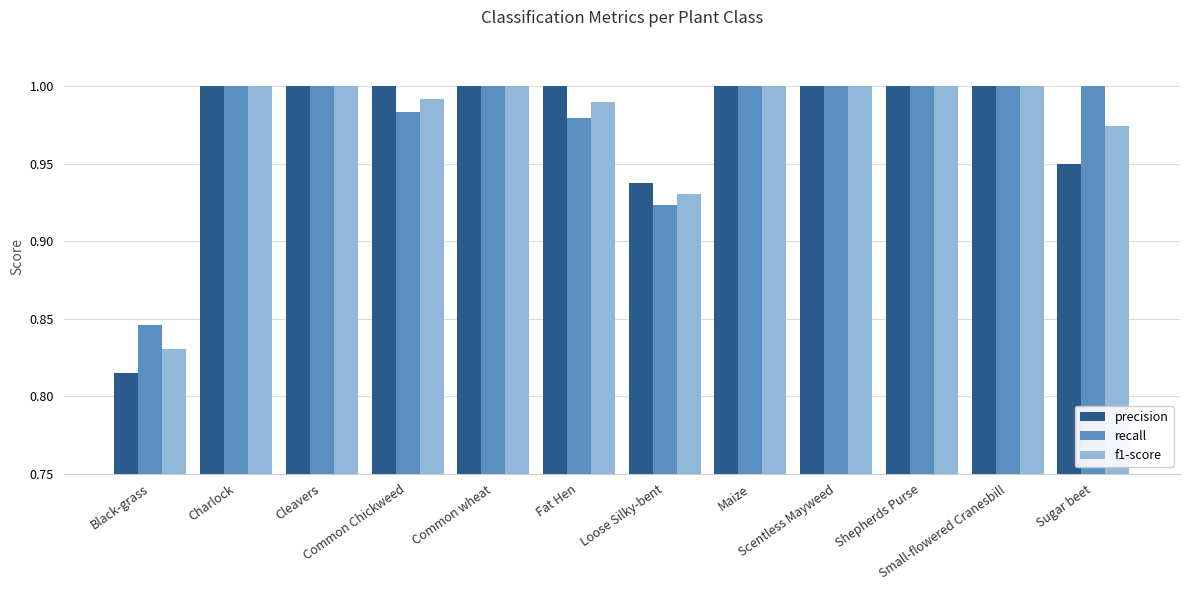

At how many categories does at least one series exceed 0?

12